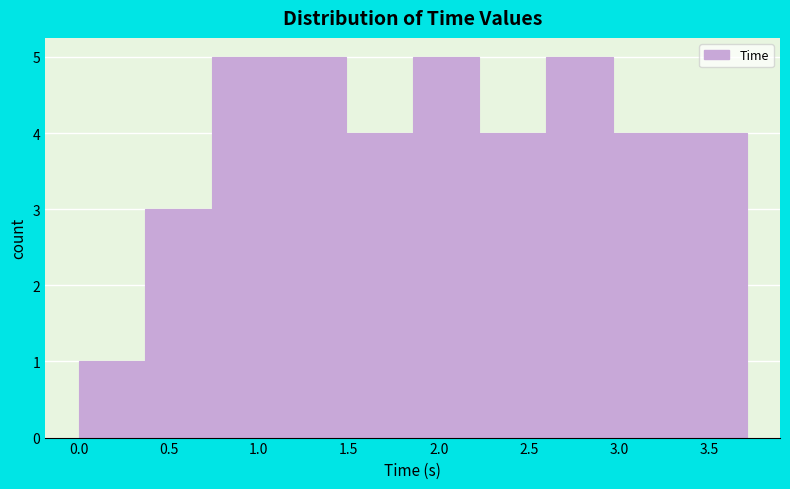

How tall is the bar that spans 1.50 to 1.85 on the x-axis? Neither the bar edges nor the heights are printed on the chart, so give them approximately, as read against the axes.

4